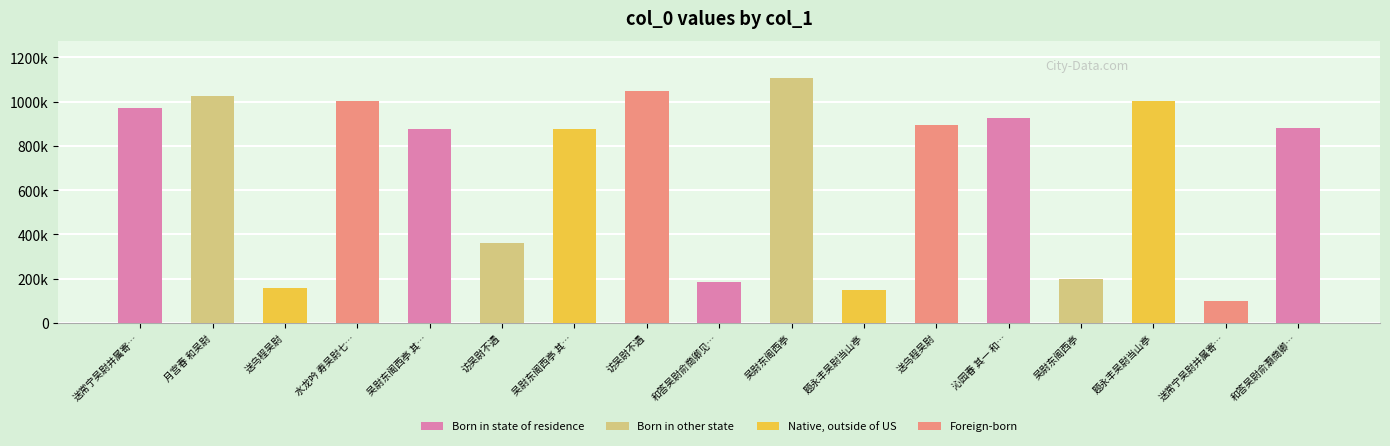

Are the bars horizontal?

No